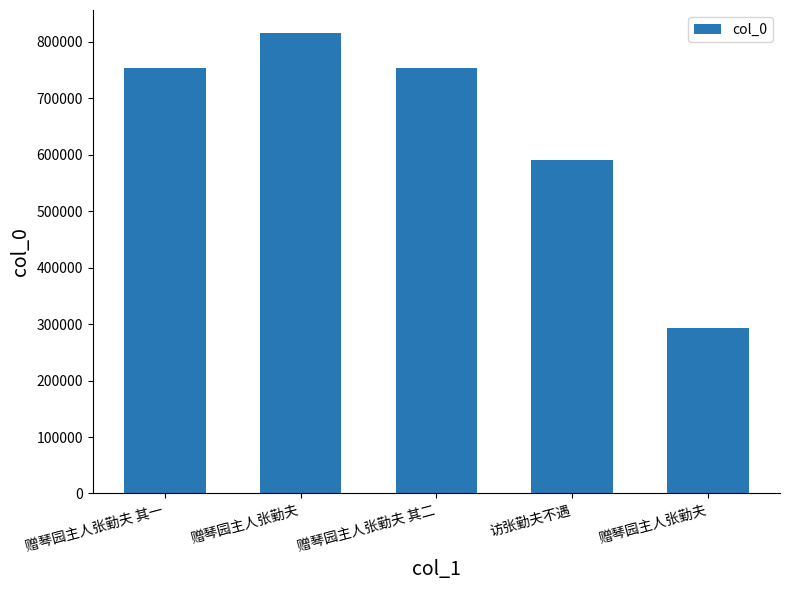

Does the chart contain stacked bars?

No